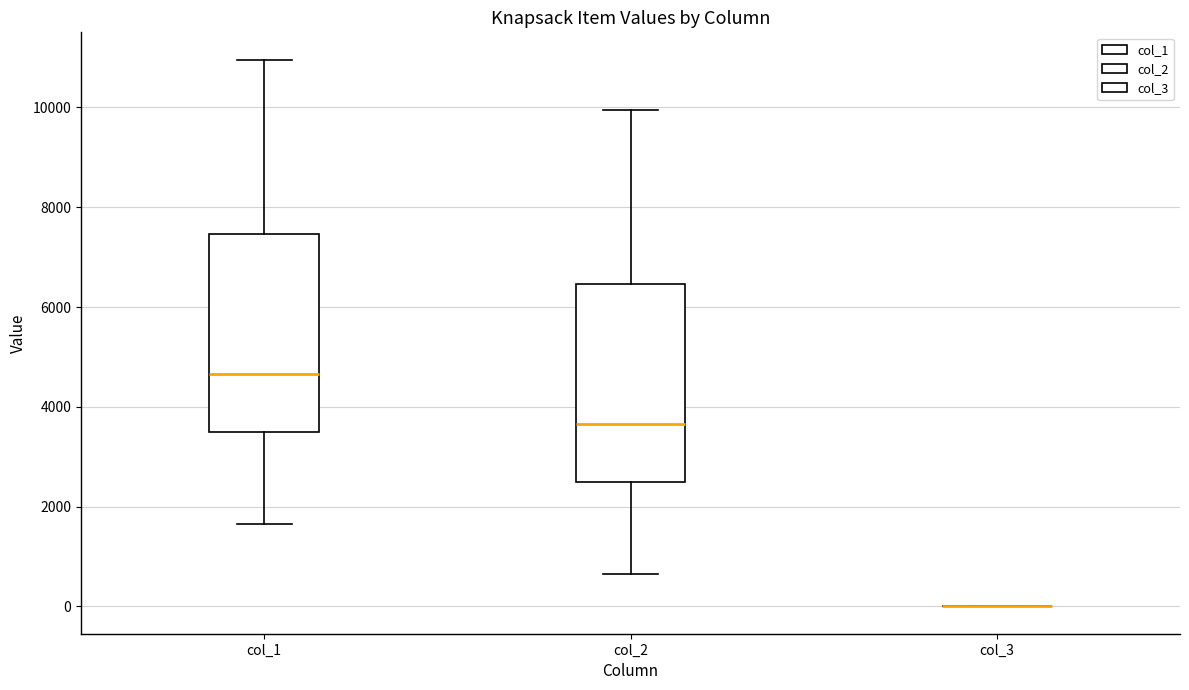

Reading left to right, read every box against the y-axis: the position of its median line, the range the box covers, and the ends of its whiskers. The values are not printed on the chart, so give them approximately, as read against the axis.

col_1: median 4600, box 3400 to 7400, whiskers 1600 to 11000
col_2: median 3600, box 2400 to 6400, whiskers 600 to 10000
col_3: box collapsed to a line at 0, whiskers 0 to 0